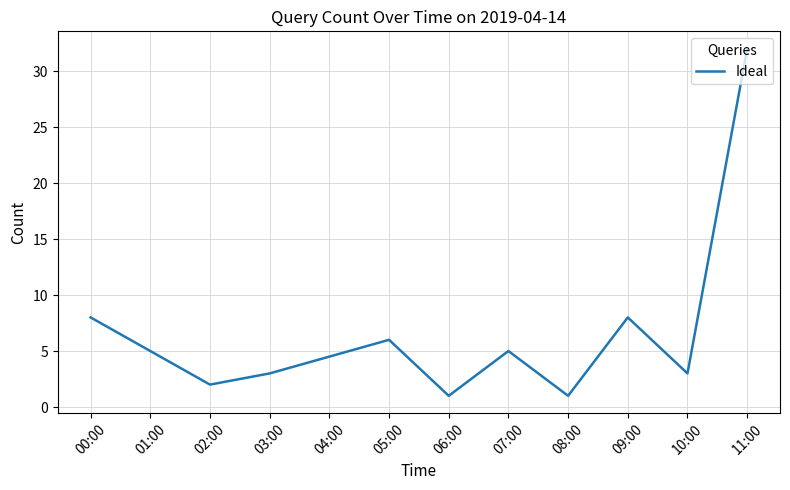

Does the chart have visible grid lines?

Yes